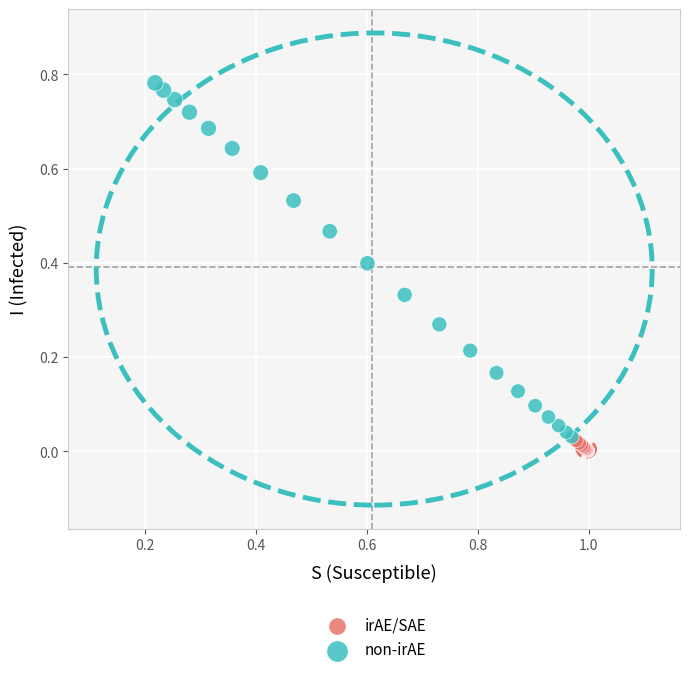

Which series reaches the minimum Y coordinate?

irAE/SAE